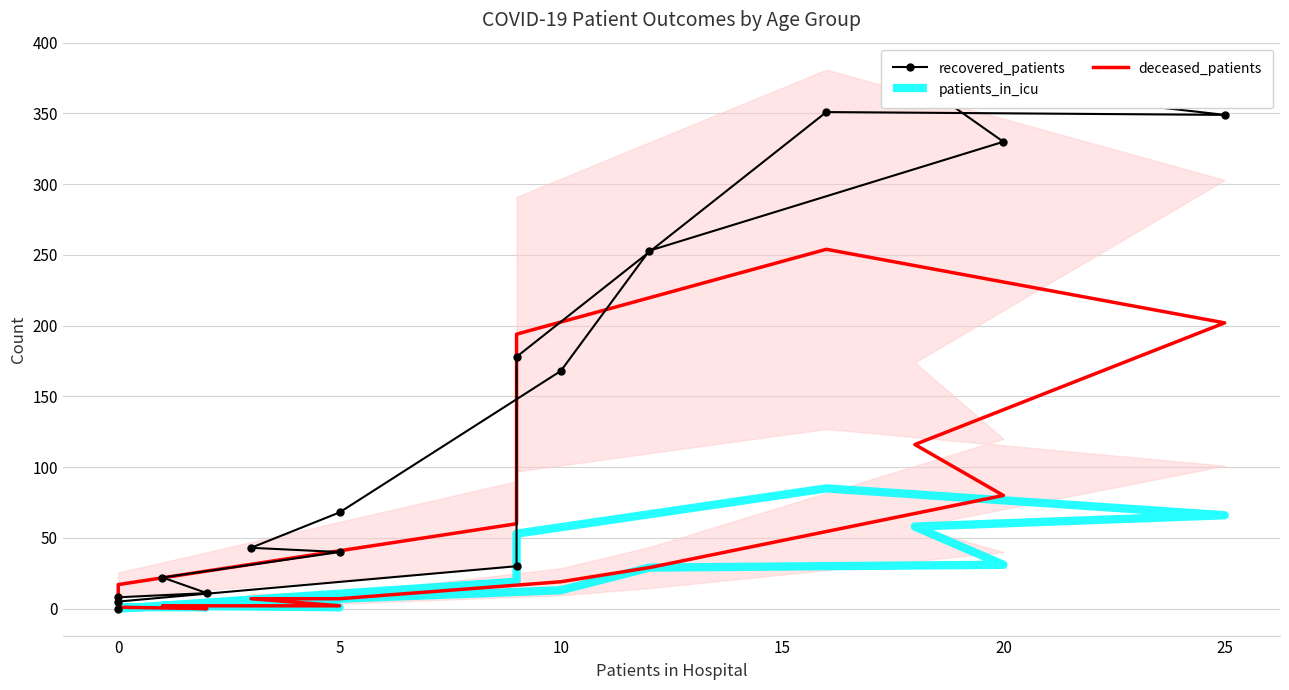

Is it true that patients_in_icu equals 3 at 15?

False